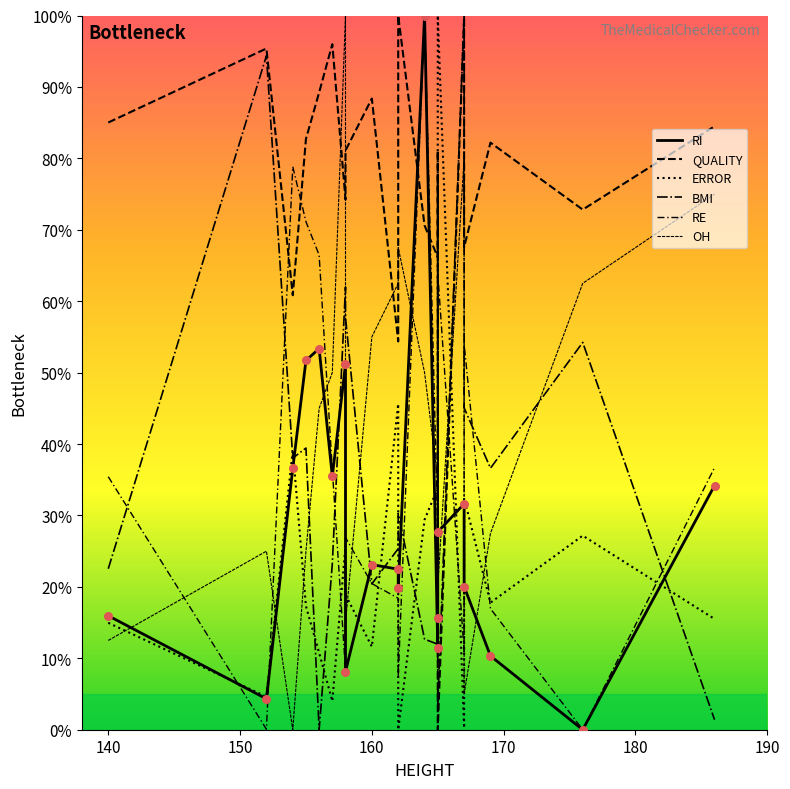

At how many categories does at least one series exceed 38?

20